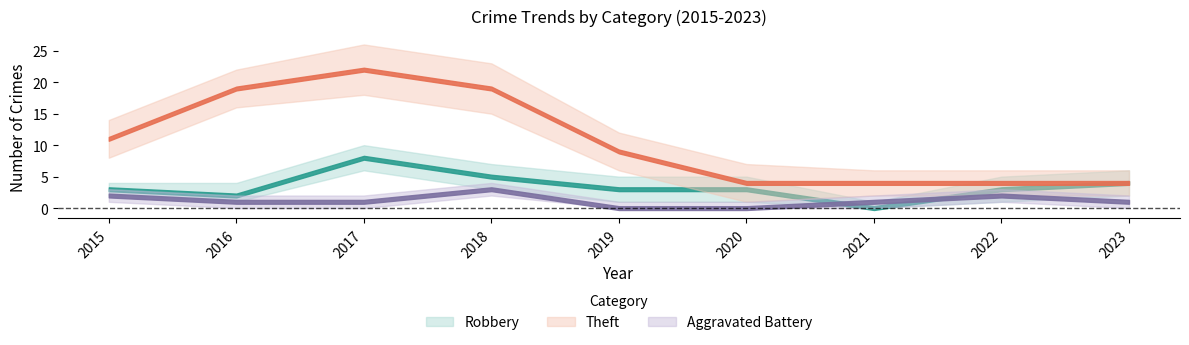

At which category does the chart reach its peak across all series?

2017